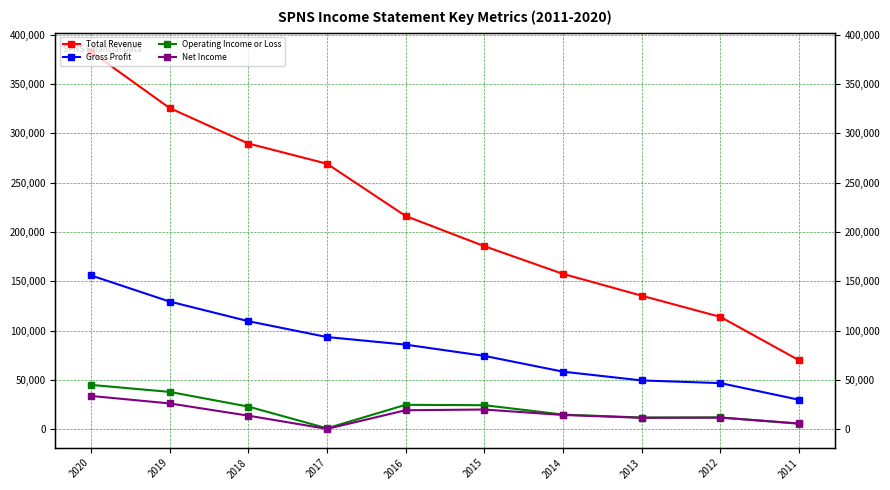

List the series in order of their peak value, lowest first.

Net Income, Operating Income or Loss, Gross Profit, Total Revenue